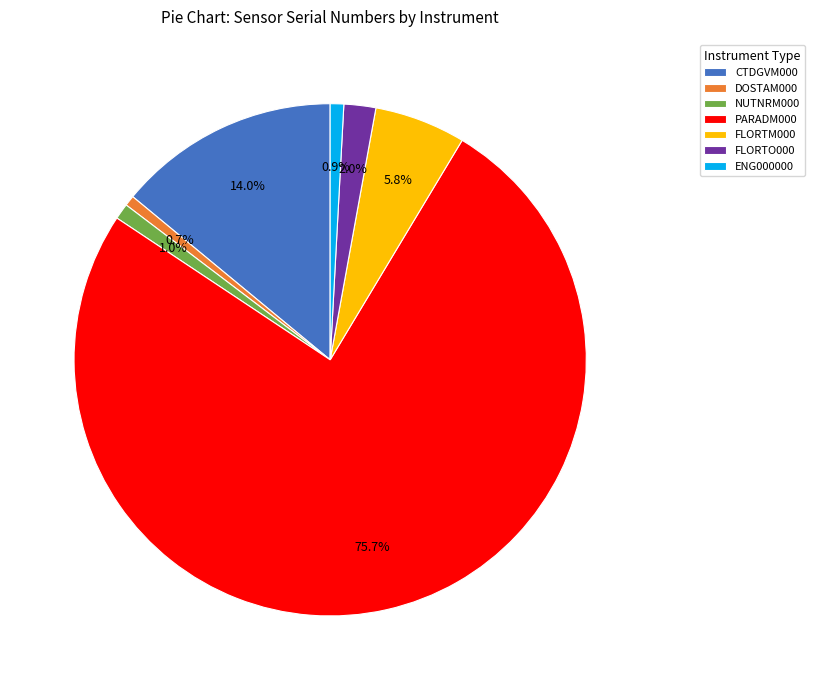

Is ENG000000 the majority of the pie?

No